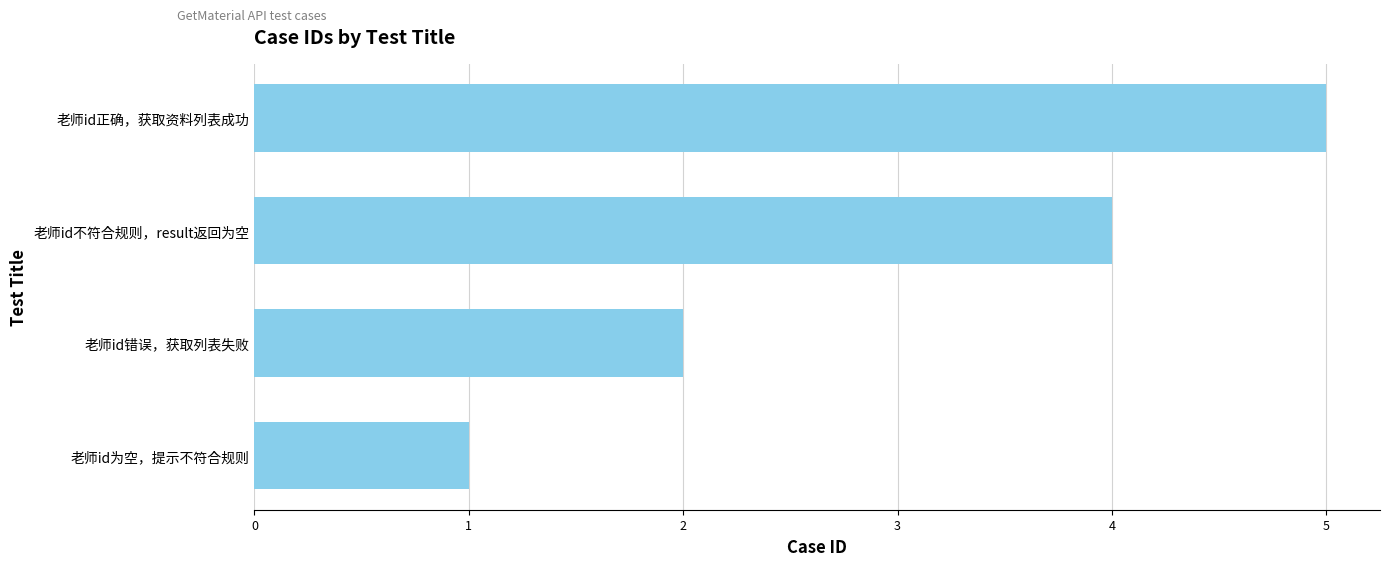

At which label is the value closest to 3?

老师id错误，获取列表失败